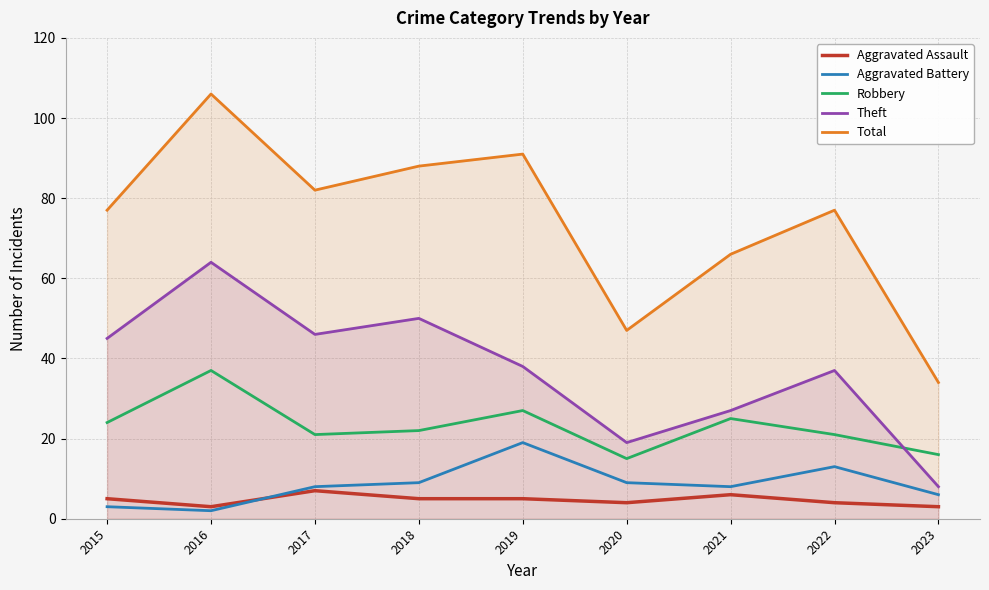

How many lines are shown in the chart?

5